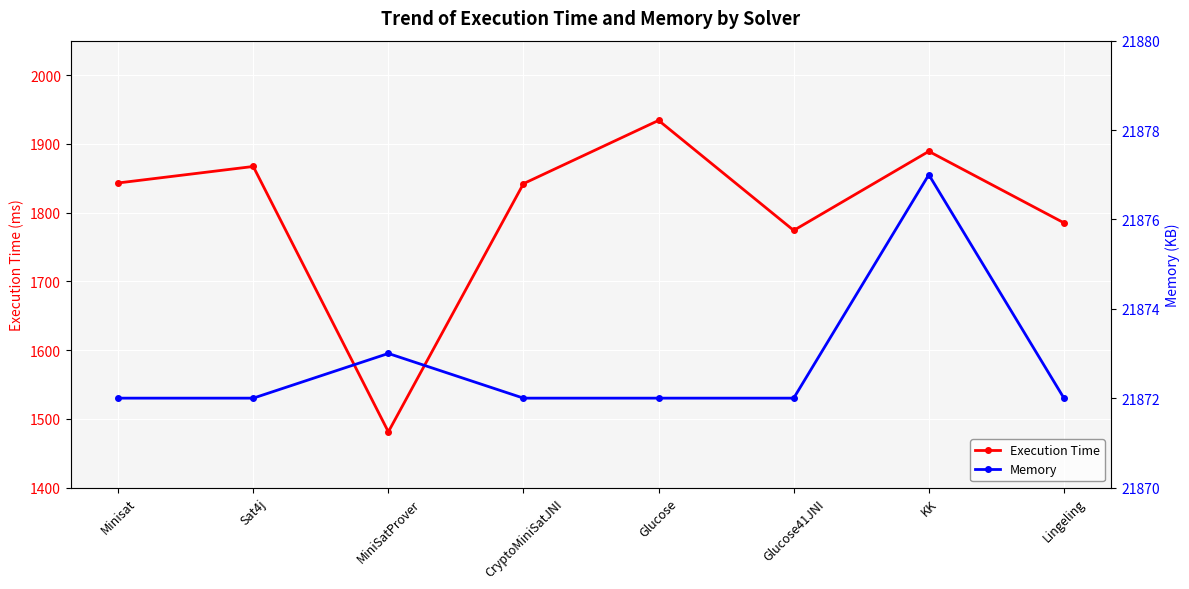

Between Glucose41JNI and Glucose, which is larger?

Glucose